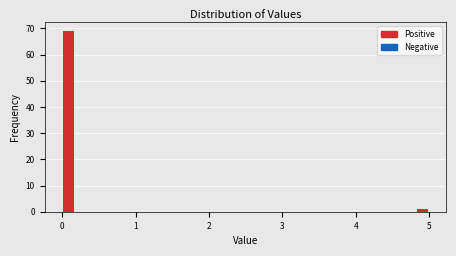

Read against the x-axis, roughly where is the centre of the tallest bar?

0.1